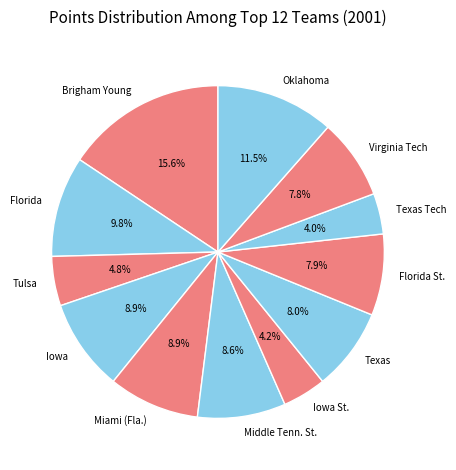

What percentage is NOT represented by Florida St.?

92.1%